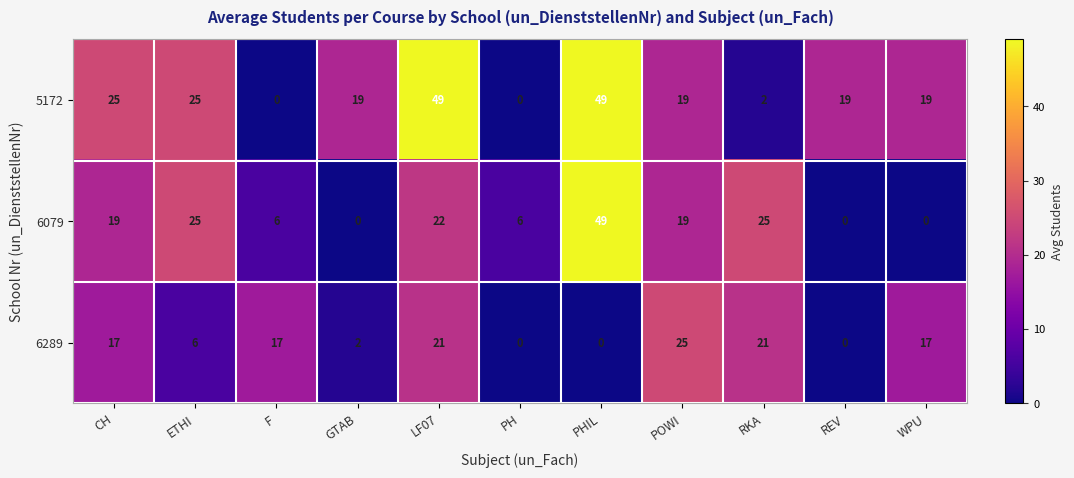

What is the difference between the maximum and minimum values in the 6289 series?

25